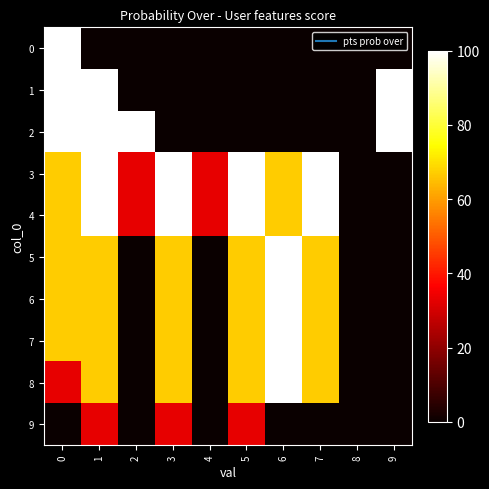

At 5, list the series in order from smallest to largest.

0, 1, 2, 9, 5, 6, 7, 8, 3, 4